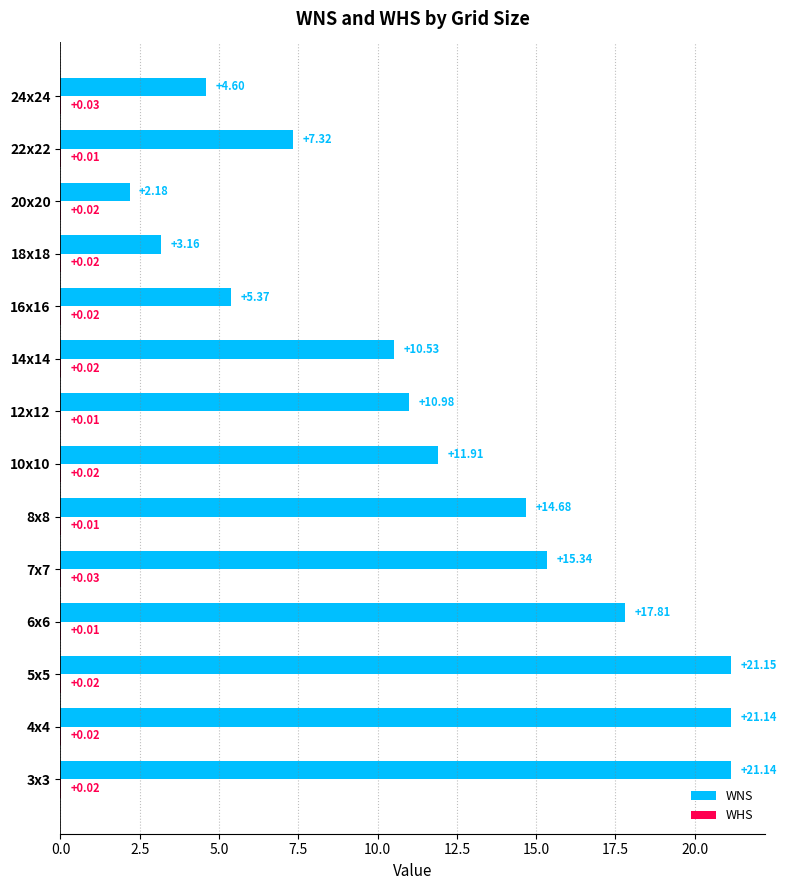

Between 10x10 and 24x24, which series saw the biggest shift?

WNS